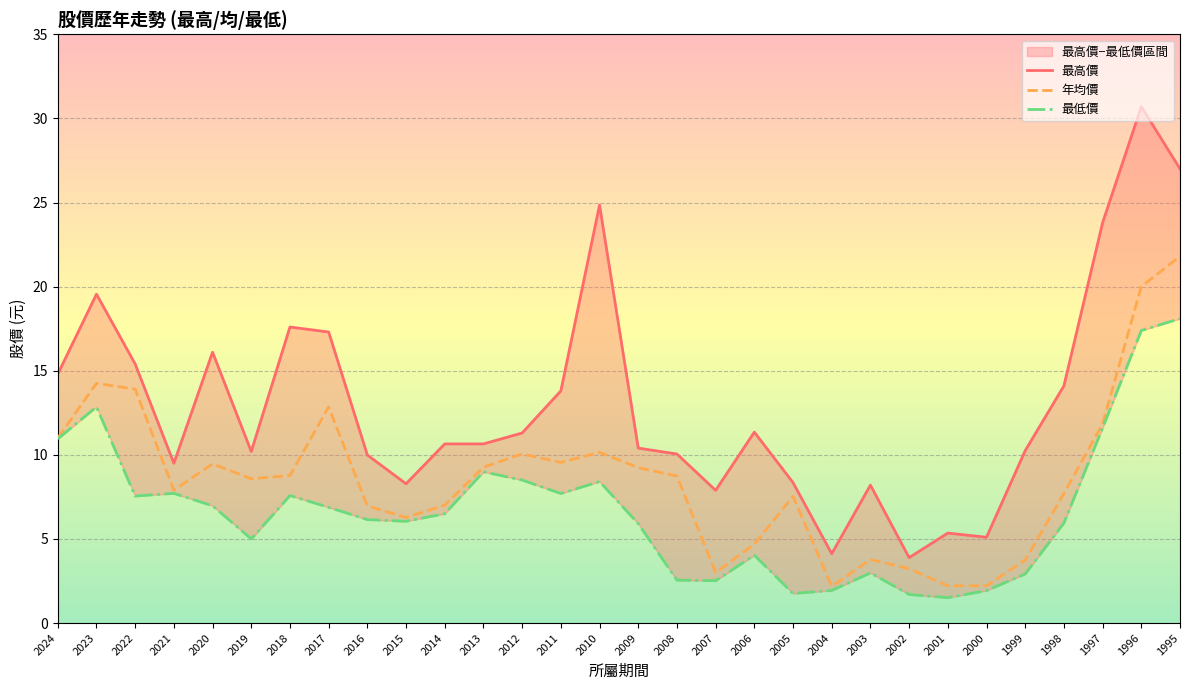

Is the value of 最高價 at 2012 greater than the value of 最低價 at 2011?

Yes